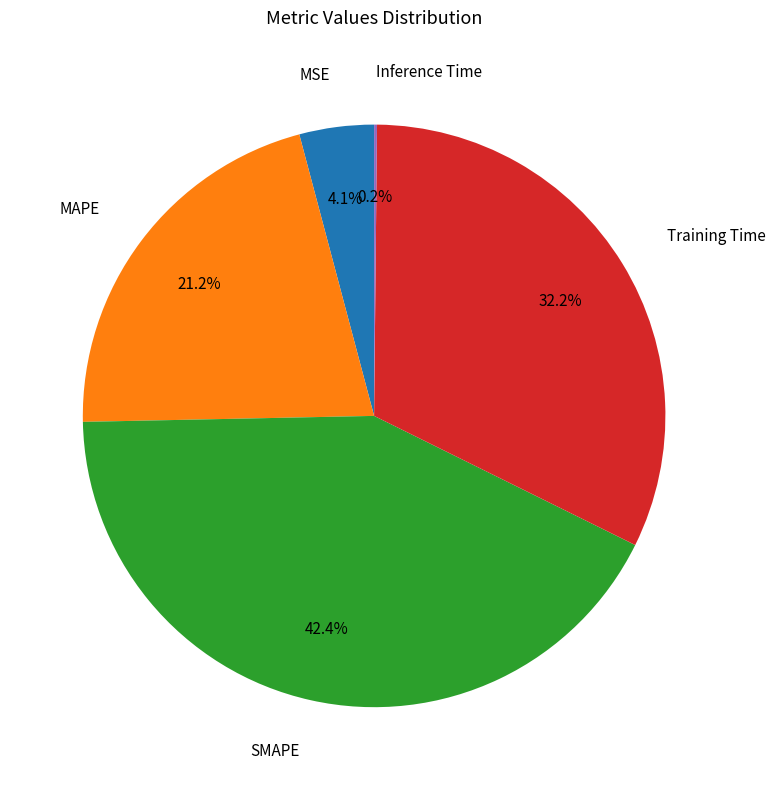

Is there a majority slice in this chart?

No